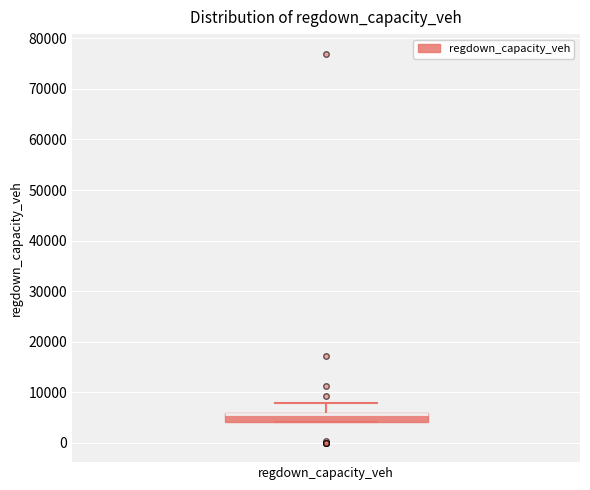

Where is the lower edge of the box for regdown_capacity_veh on the y-axis? The values are not printed on the chart, so give them approximately, as read against the axis.

4000